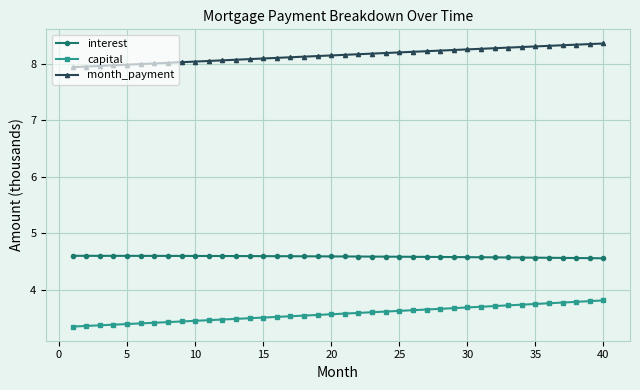

What is the difference between the maximum and minimum values in the month_payment series?

0.4